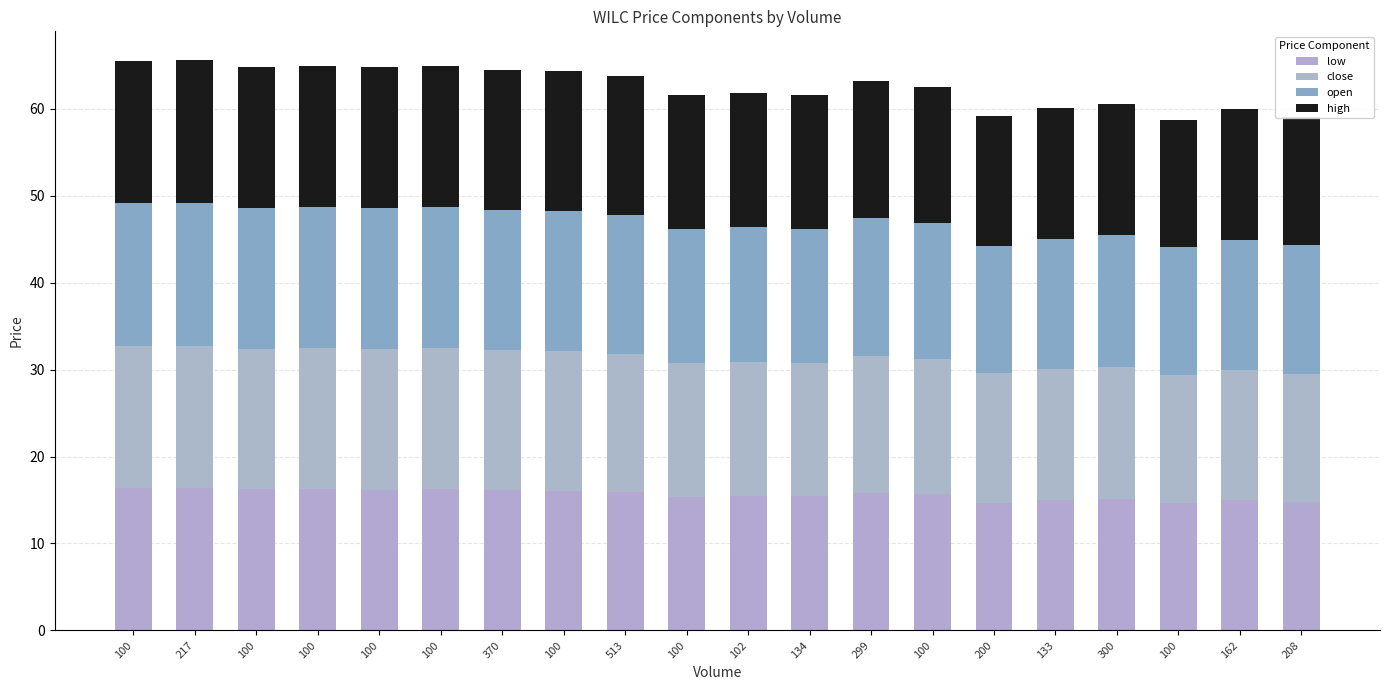

What are all the series names shown in the legend?

low, close, open, high